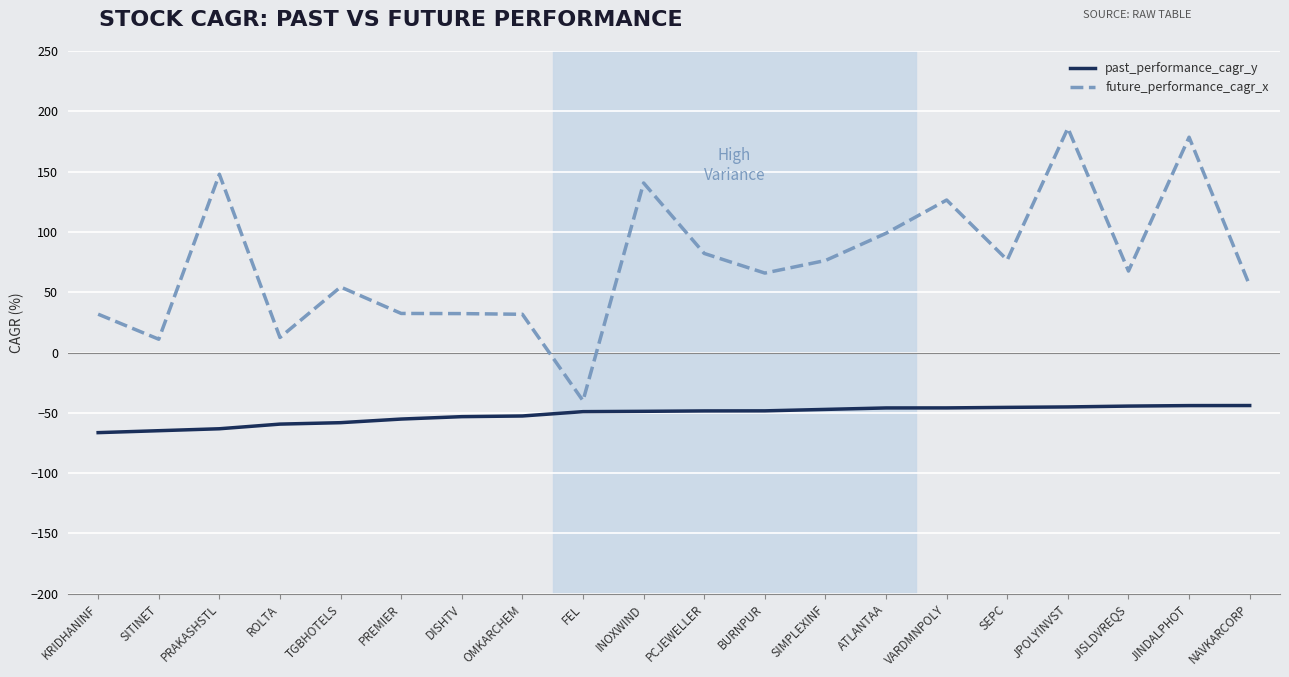

What is the greatest value displayed?

186.1